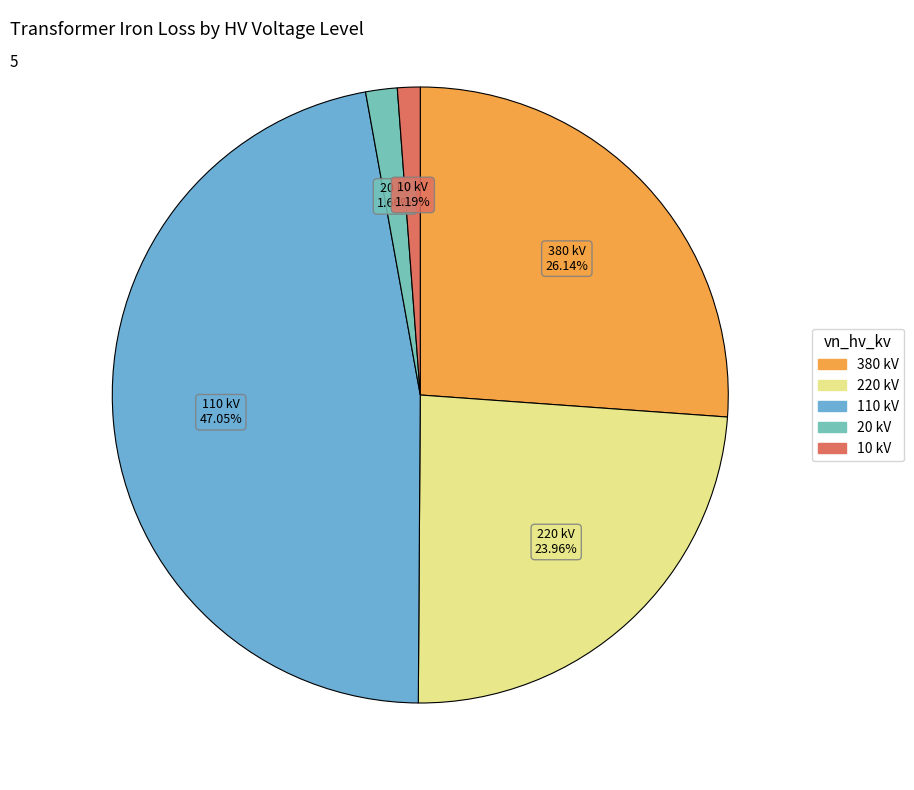

Does 10 represent more than half of the total?

No